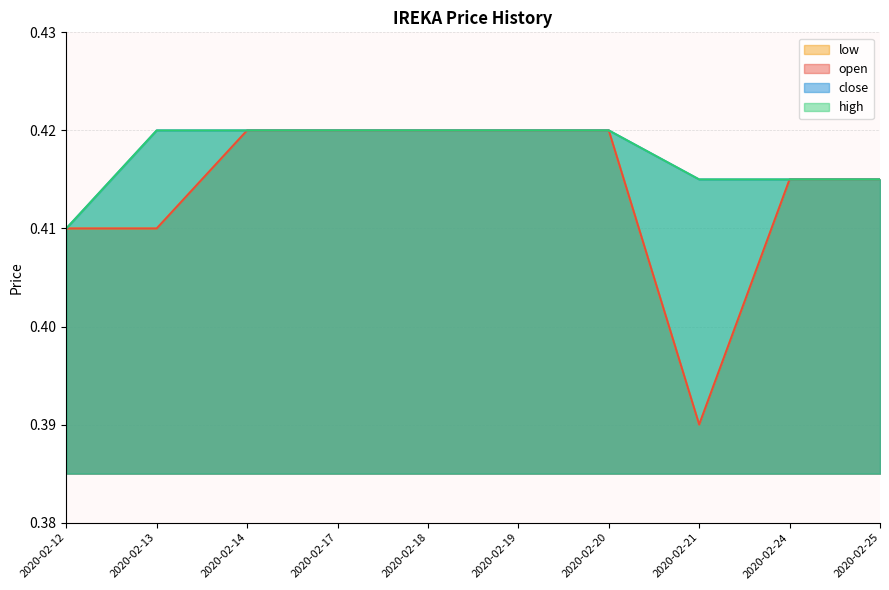

What is the value of the low point at the 3rd from the left?

0.4